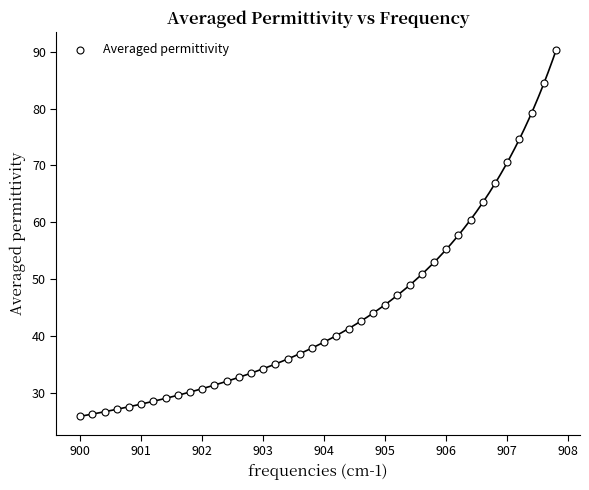

What is the range of Y values (max minus min)?

64.3